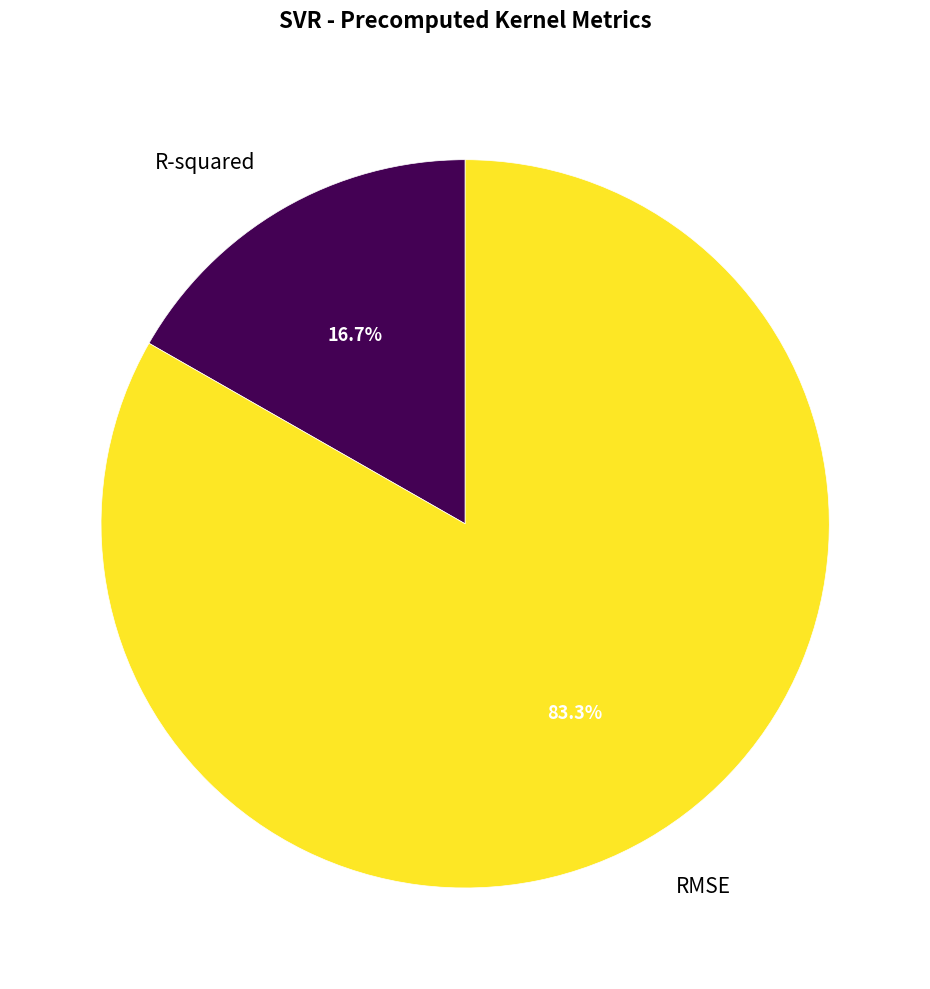

Is R-squared the majority of the pie?

No